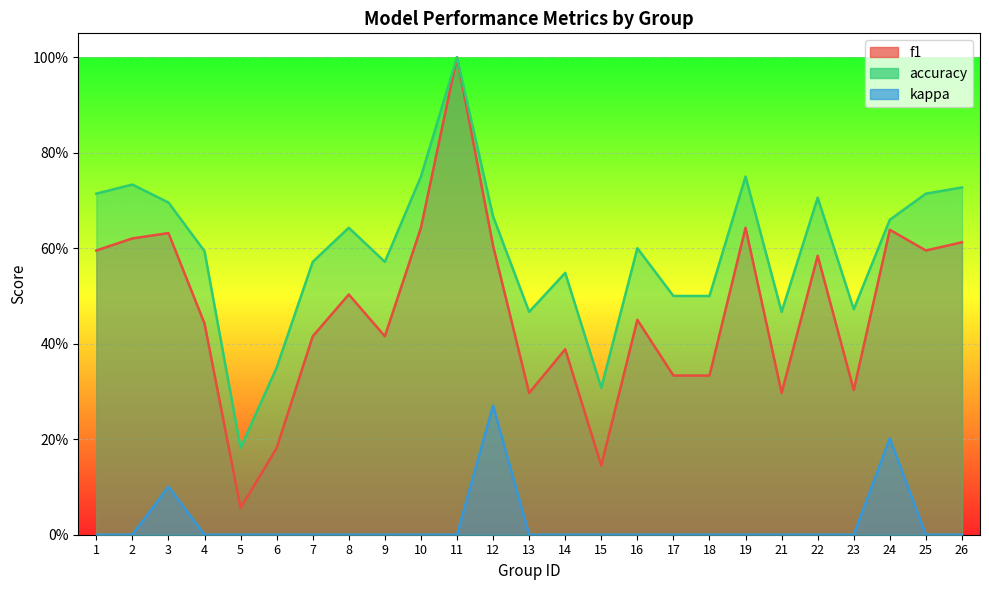

Between 9 and 19, which series saw the biggest shift?

f1